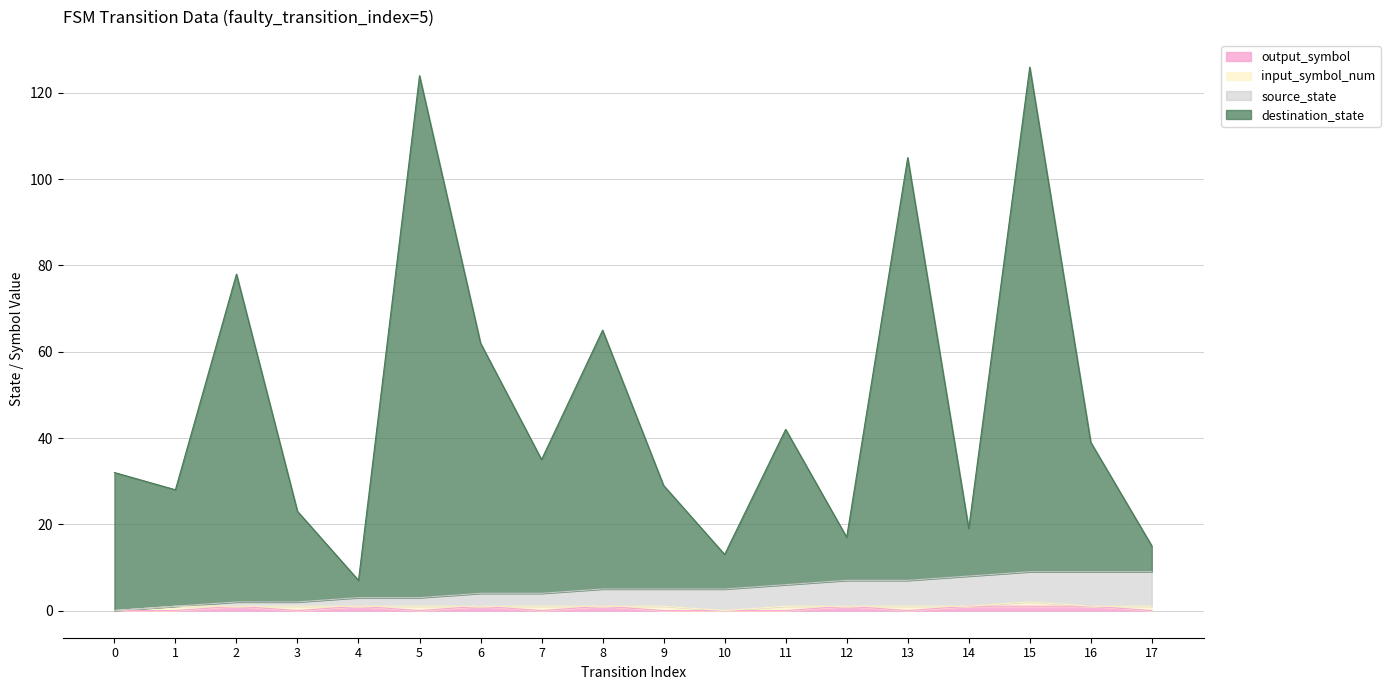

At how many categories does at least one series exceed 108?

2